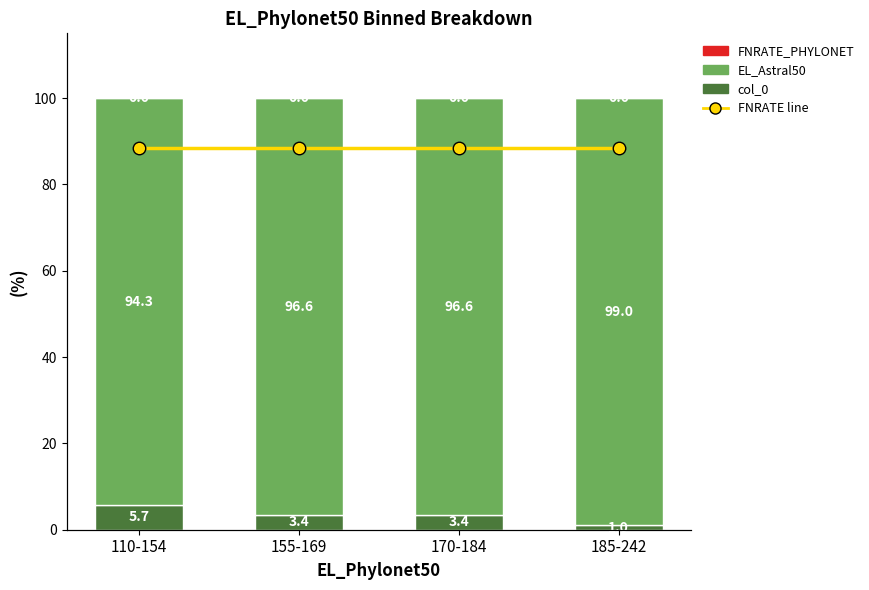

At which category is the sum across all series the highest?

110-154